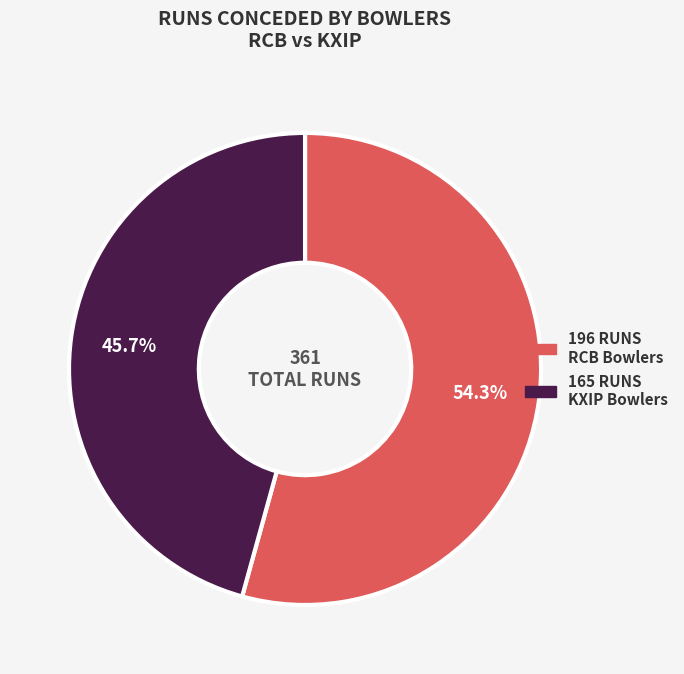

To the nearest percent, what is the difference between the largest and smallest slice percentages?

9%